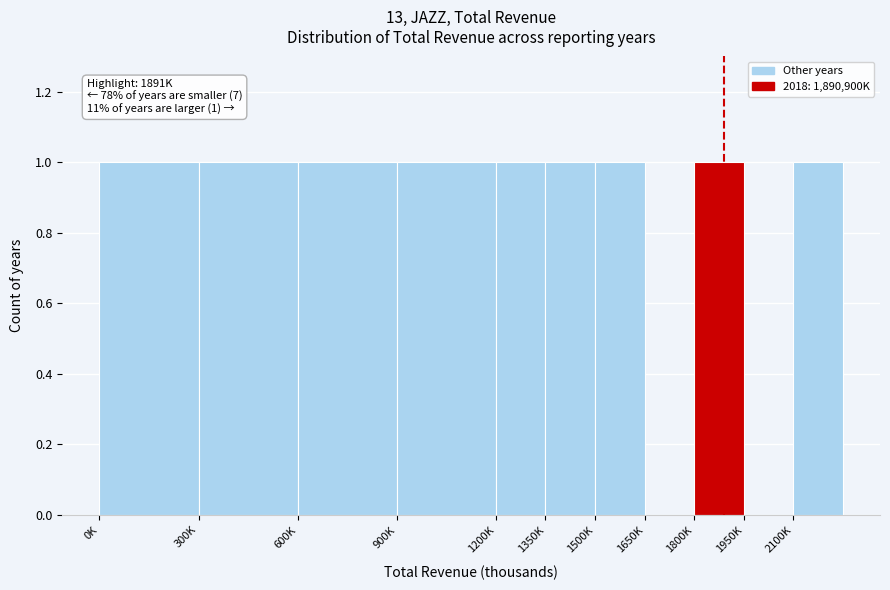

Reading left to right, extract all data points from this chart.

0K=1	300K=1	600K=1	900K=1	1200K=1	1350K=1	1500K=1	1650K=0	1800K=1	1950K=0	2100K=1